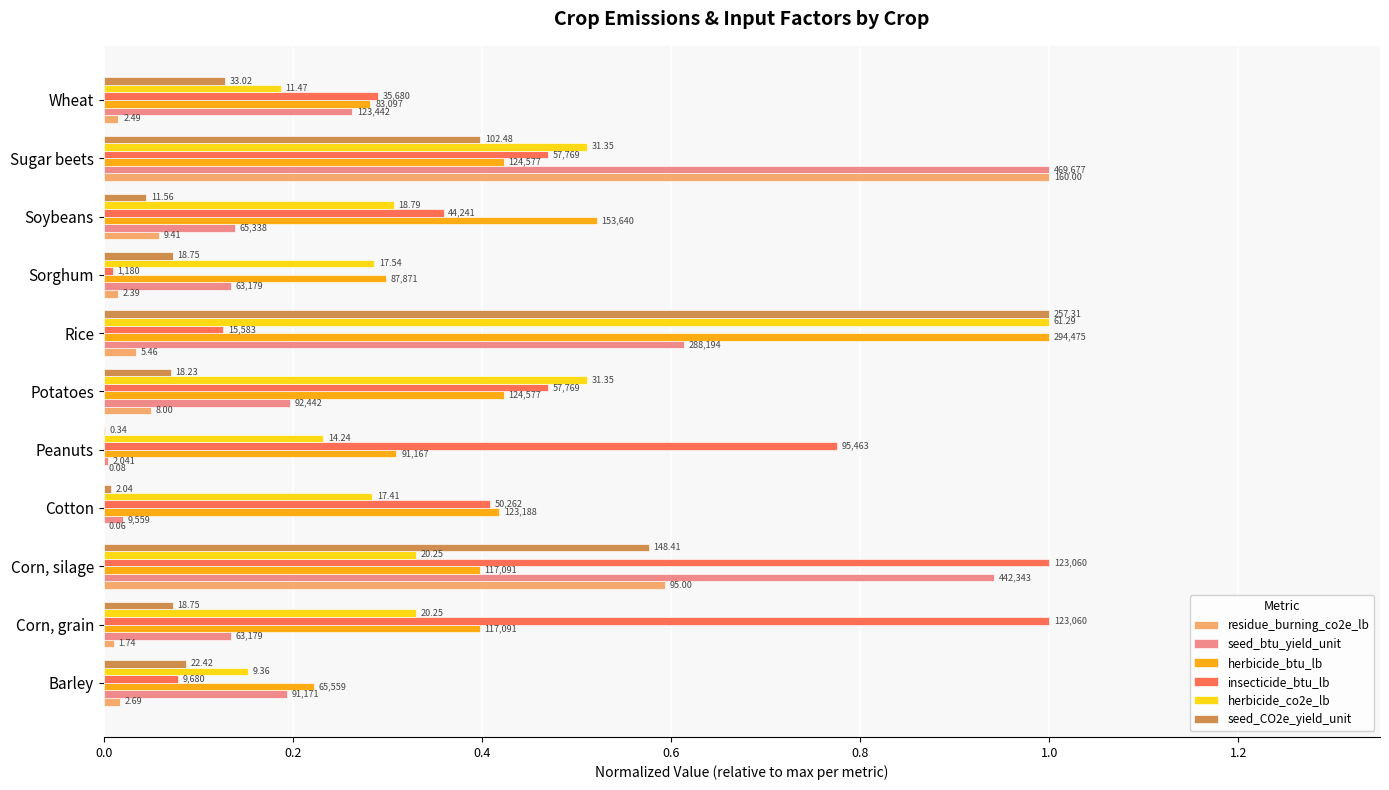

What are all the series names shown in the legend?

residue_burning_co2e_lb, seed_btu_yield_unit, herbicide_btu_lb, insecticide_btu_lb, herbicide_co2e_lb, seed_CO2e_yield_unit